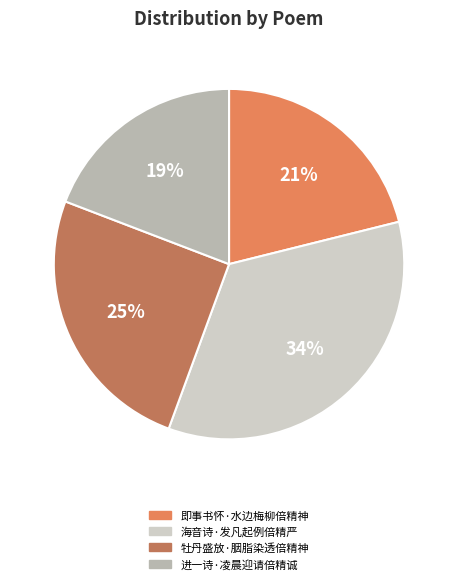

The 进一诗·凌晨迎请倍精诚 slice represents 19% of the pie. True or false?

True